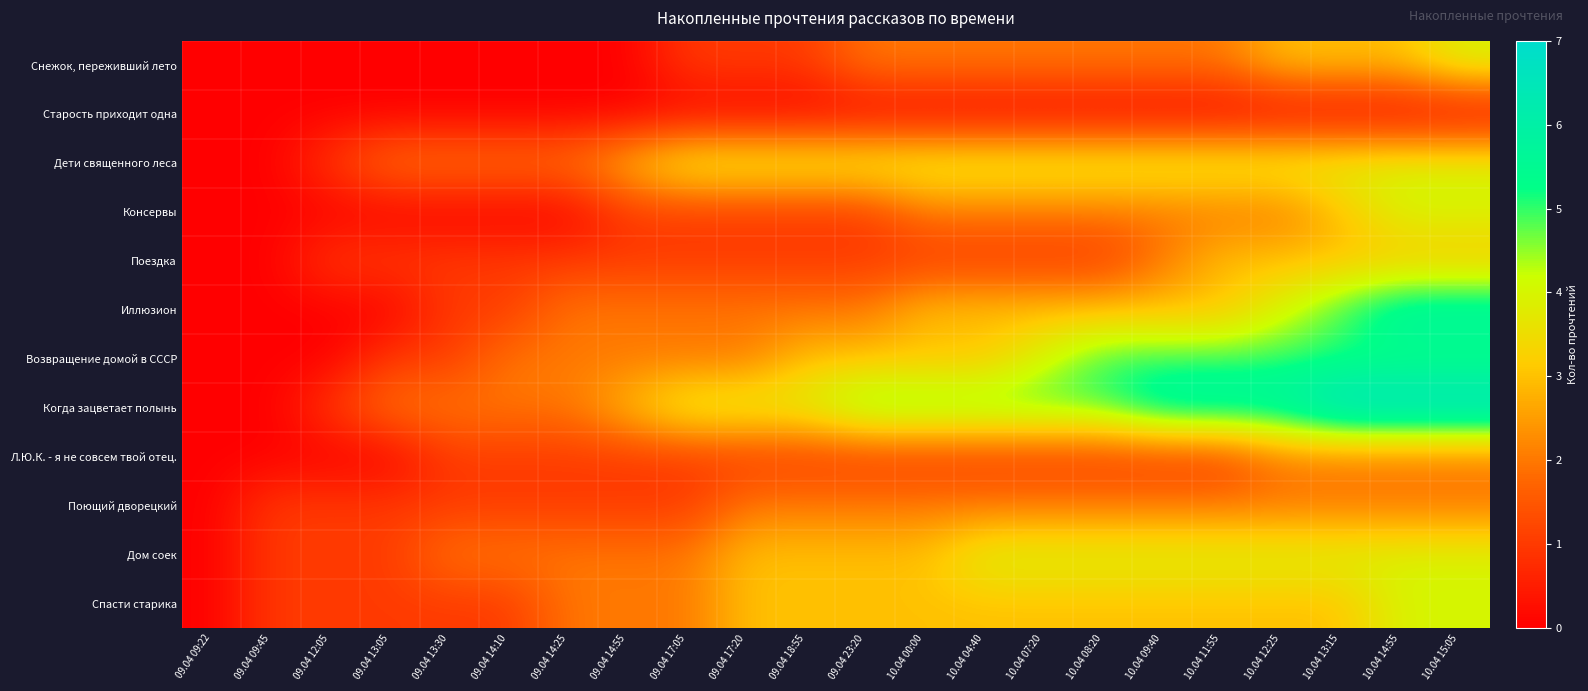

At 09.04 13:05, list the series in order from largest to smallest.

Дети священного леса, Когда зацветает полынь, Поездка, Возвращение домой в СССР, Поющий дворецкий, Дом соек, Спасти старика, Снежок, переживший лето, Старость приходит одна, Консервы, Иллюзион, Л.Ю.К. - я не совсем твой отец.